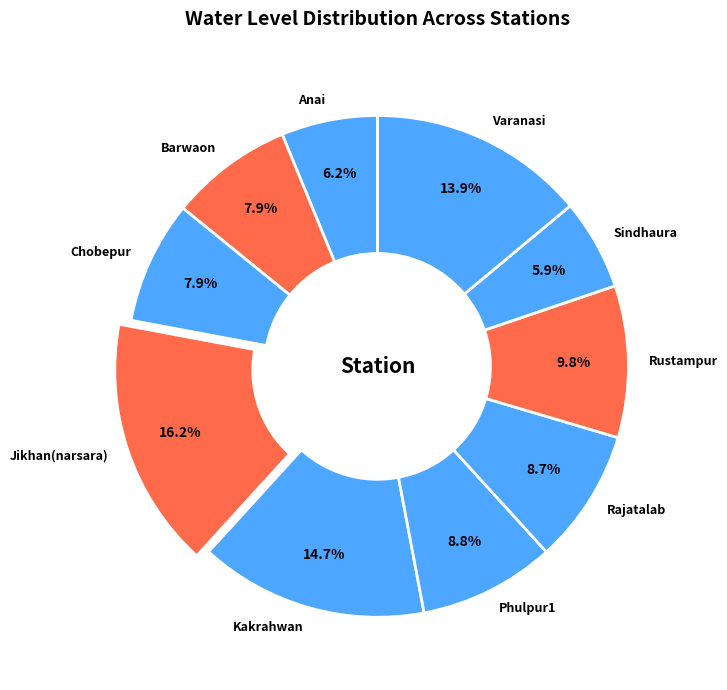

Which category has the biggest portion of the pie?

Jikhan(narsara)